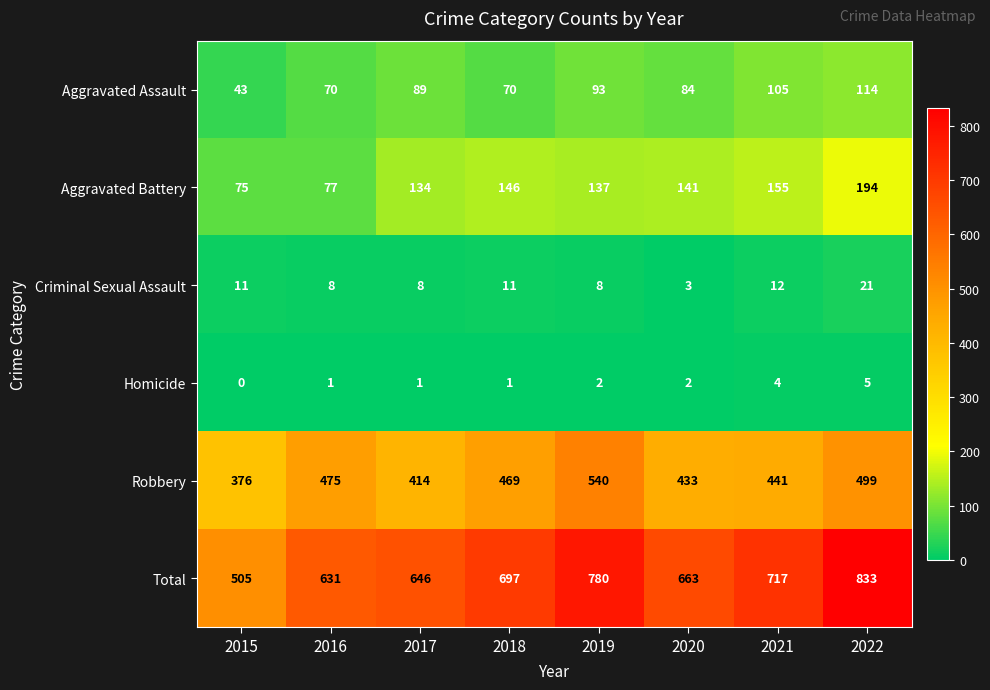

What is the greatest value displayed?

833